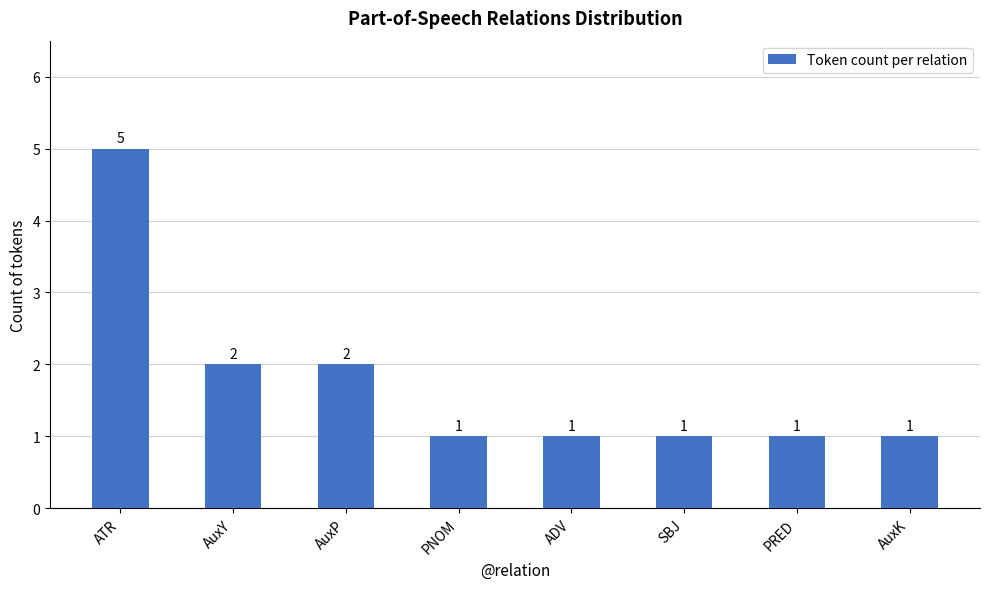

What is the ratio of the value at ADV to the value at AuxY?

0.5